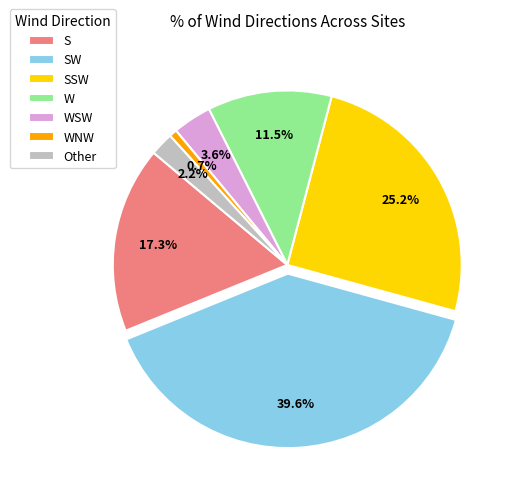

What is the largest slice in the pie chart?

SW